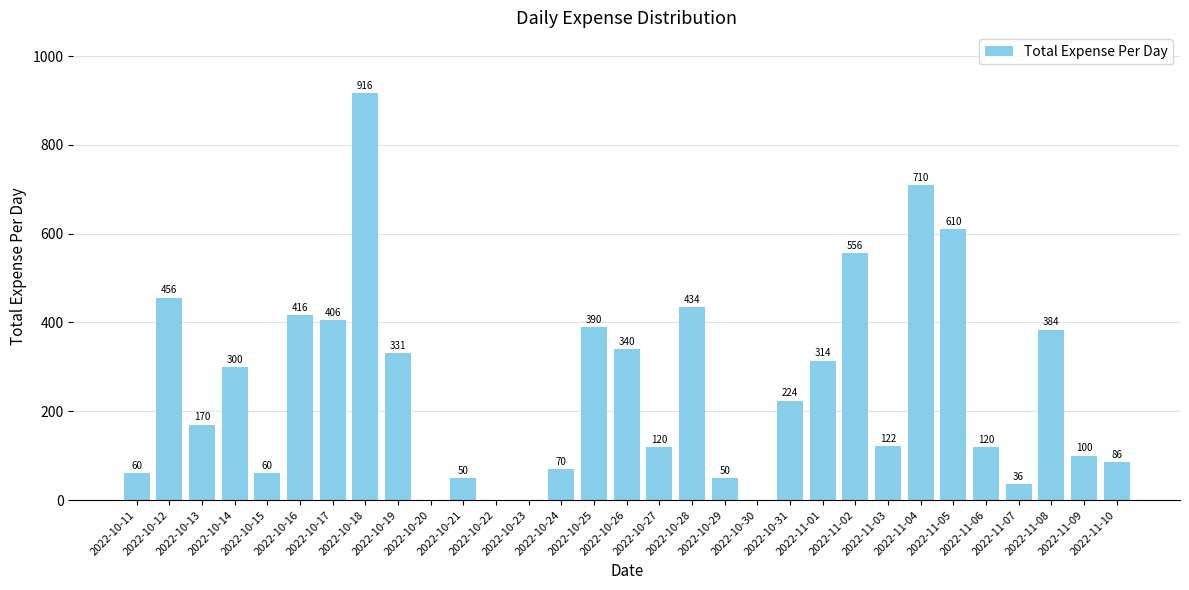

At which label is the value closest to 458?

2022-10-12